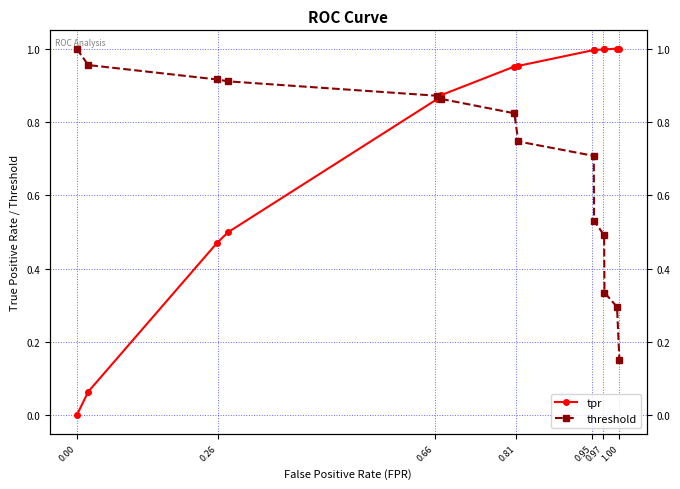

At 0.97, list the series in order from smallest to largest.

threshold, tpr